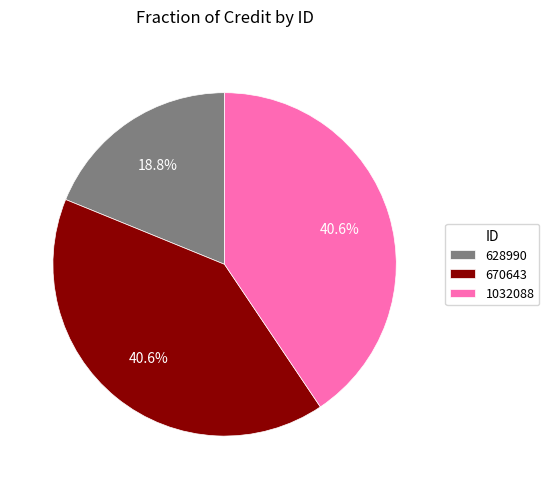

To the nearest percent, what is the difference between the 1032088 and 628990 slice percentages?

22%